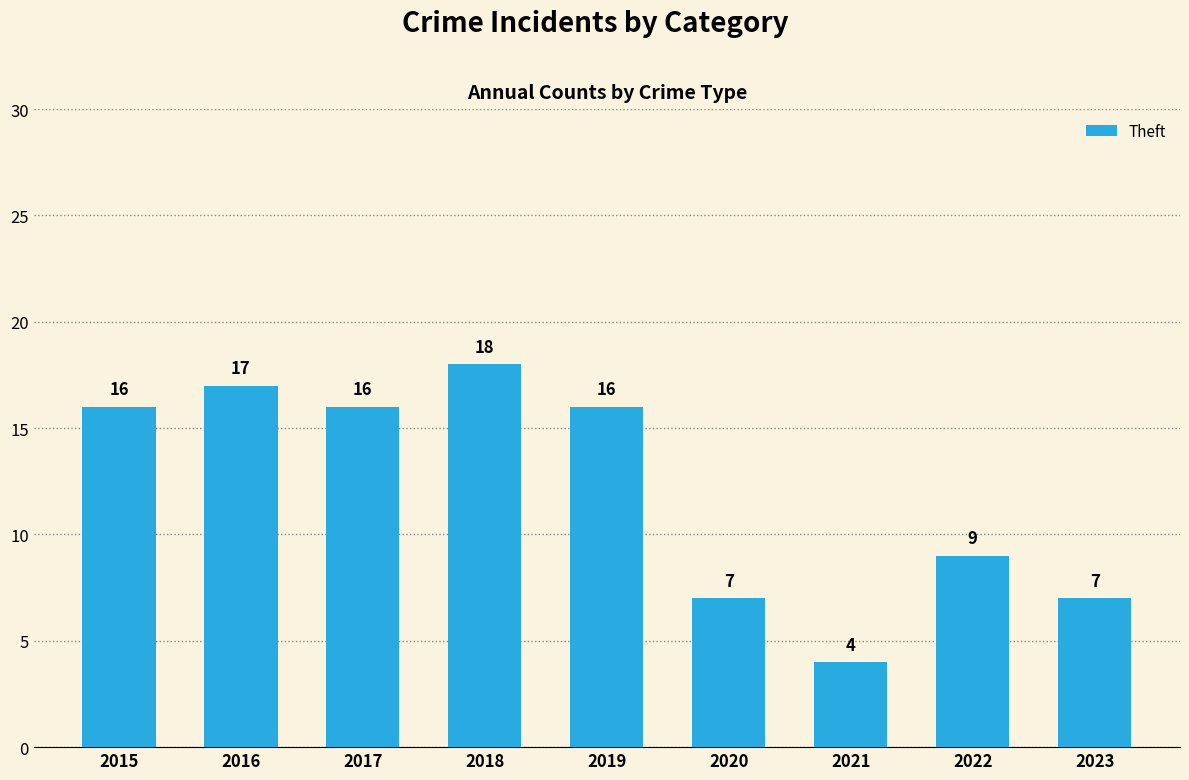

Reading right to left, what are all the values shown in this chart?

2023=7	2022=9	2021=4	2020=7	2019=16	2018=18	2017=16	2016=17	2015=16